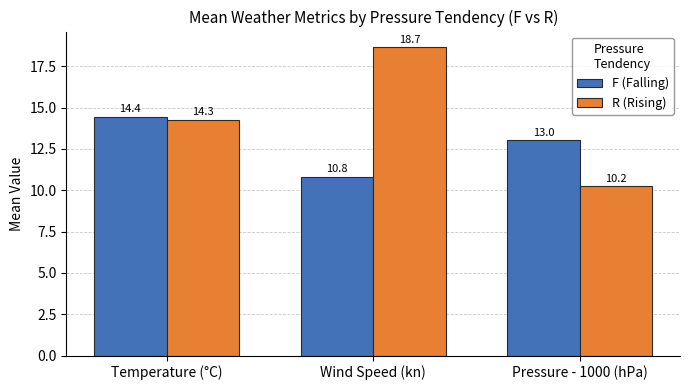

Is the value of R (Rising) at Temperature (°C) greater than the value of F (Falling) at Wind Speed (kn)?

Yes